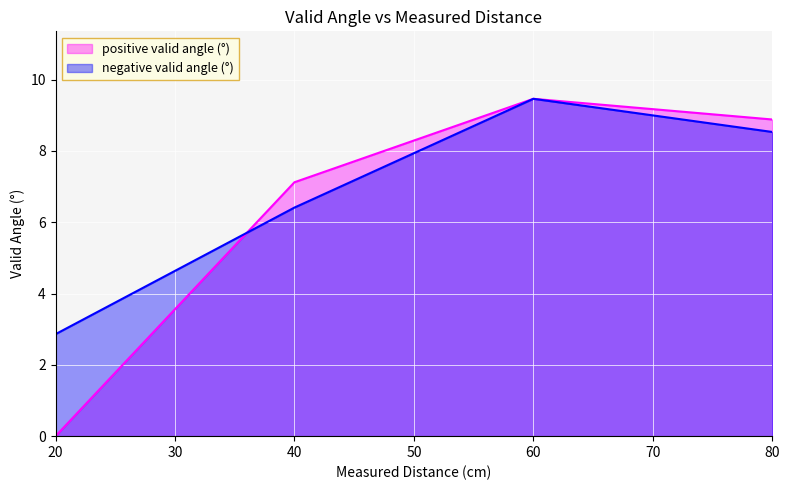

What are all the series names shown in the legend?

positive valid angle (°), negative valid angle (°)